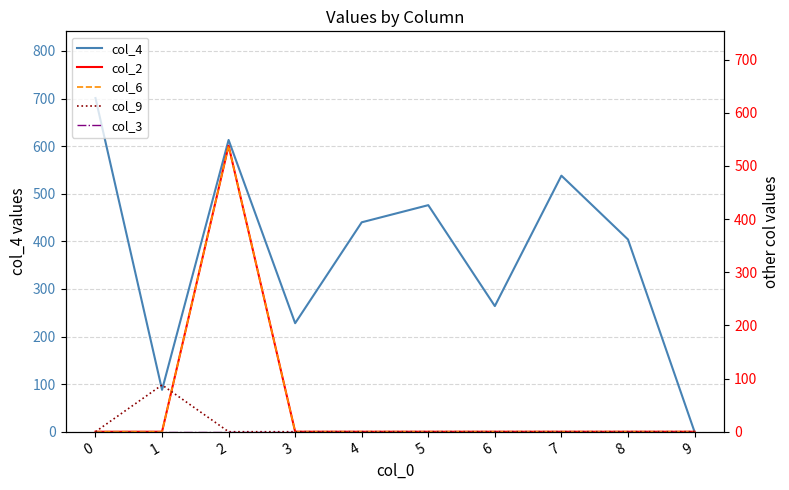

At 1, list the series in order from smallest to largest.

col_2, col_6, col_3, col_4, col_9